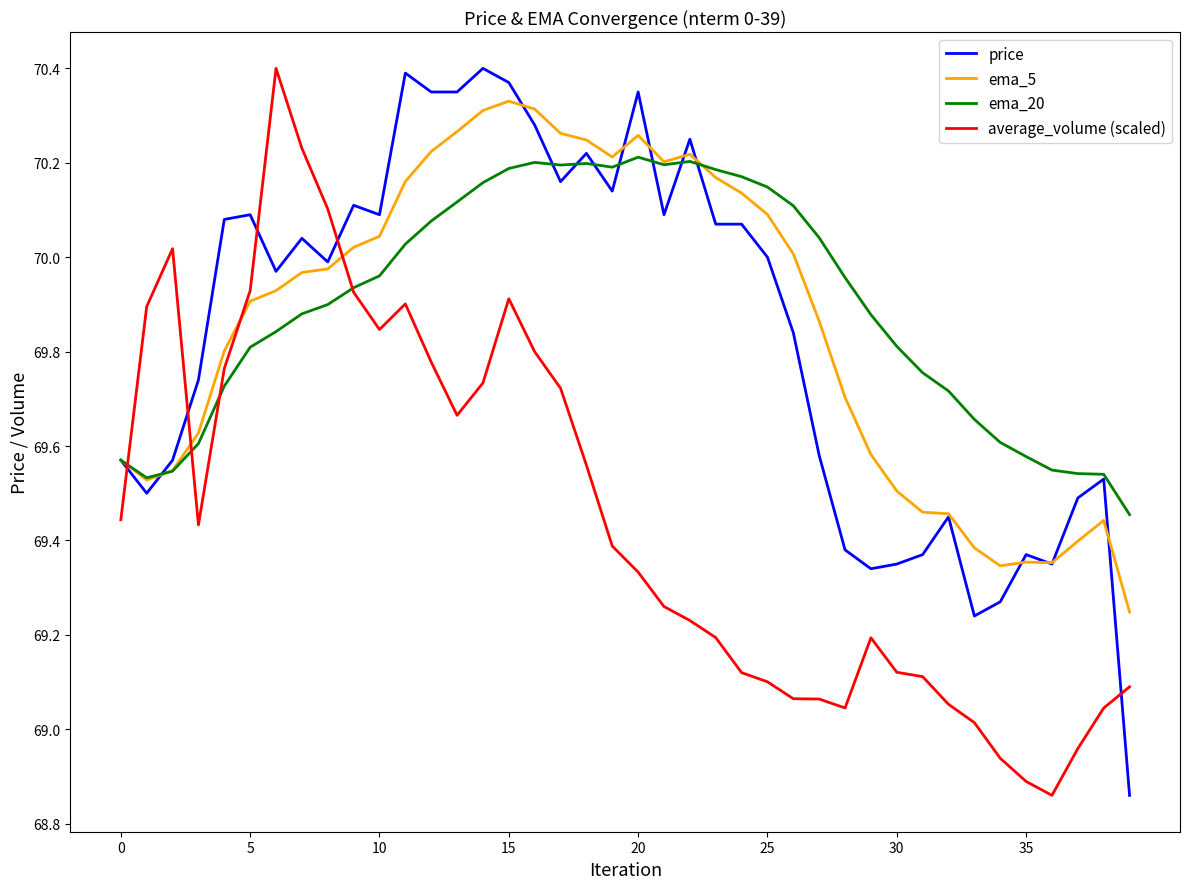

How many intersections are there between price and ema_5?

10